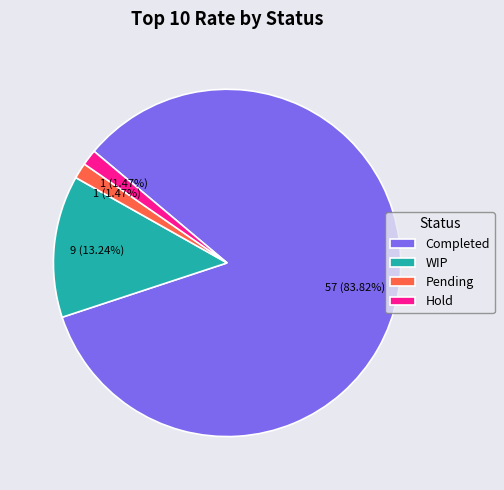

What percentage is the Completed slice, to the nearest percent?

84%